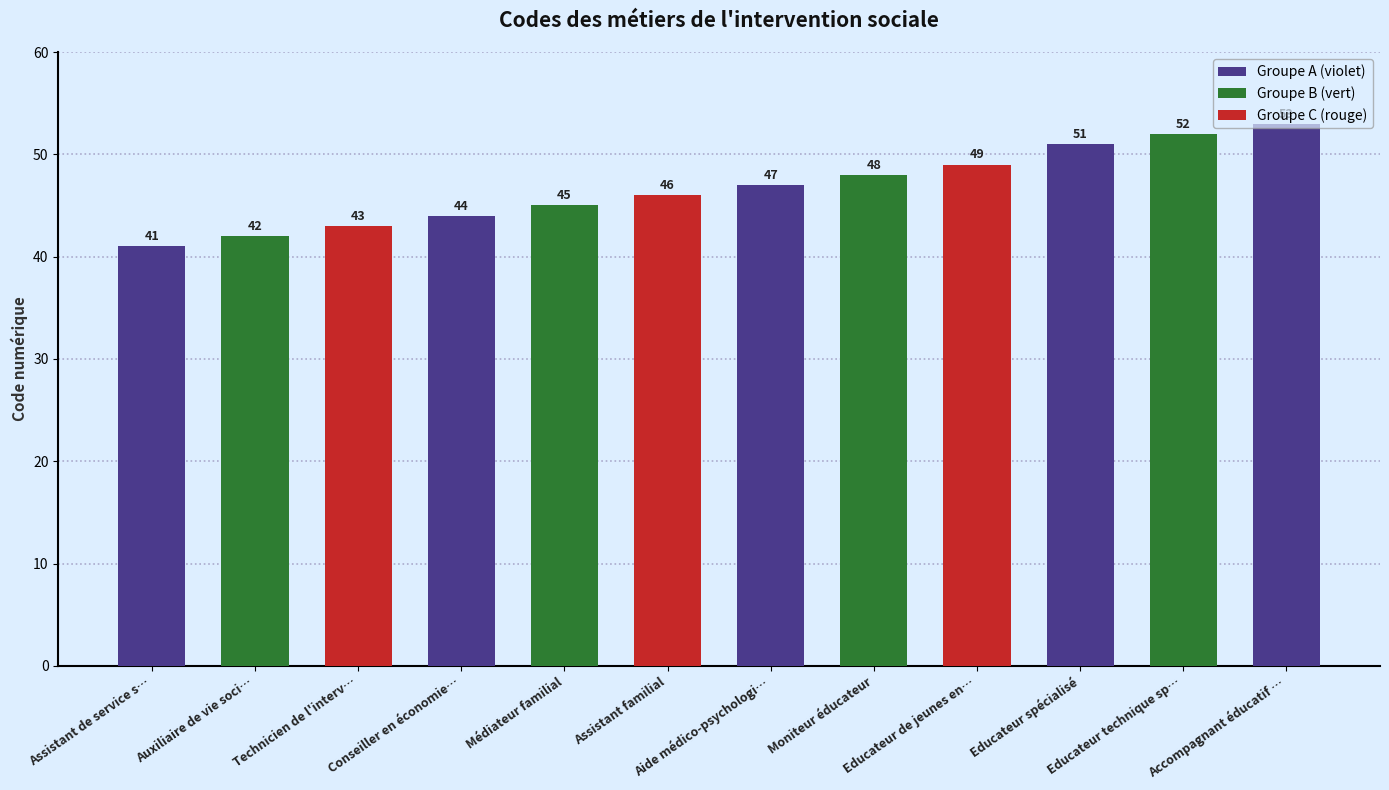

Rank the categories by value from highest to lowest.

Accompagnant éducatif …, Educateur technique sp…, Educateur spécialisé, Educateur de jeunes en…, Moniteur éducateur, Aide médico-psychologi…, Assistant familial, Médiateur familial, Conseiller en économie…, Technicien de l'interv…, Auxiliaire de vie soci…, Assistant de service s…